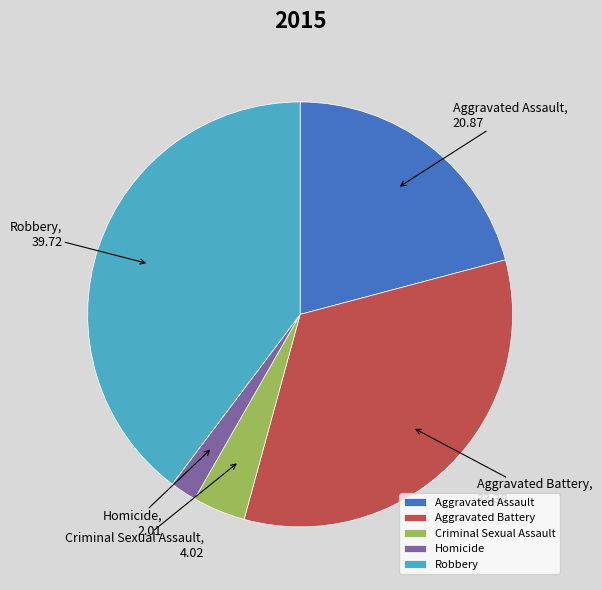

Which category has the biggest portion of the pie?

Robbery